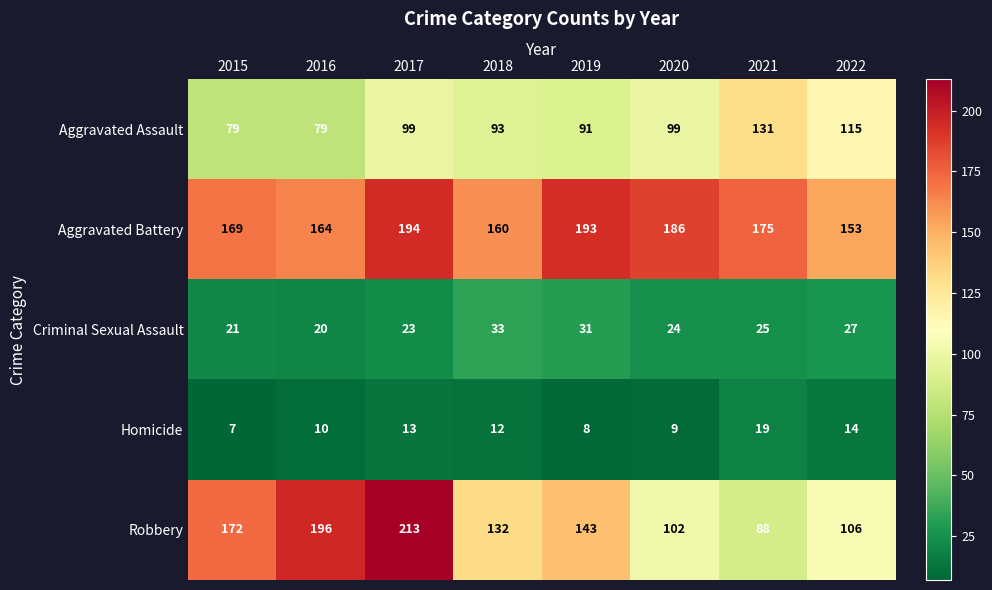

How many distinct data groups are displayed?

5